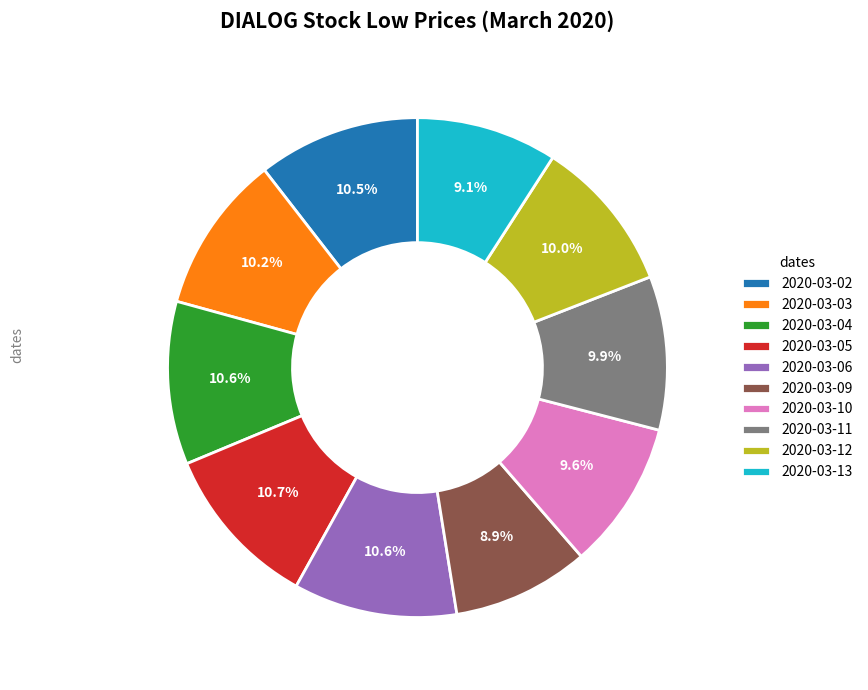

To the nearest percent, what is the average slice percentage?

10%